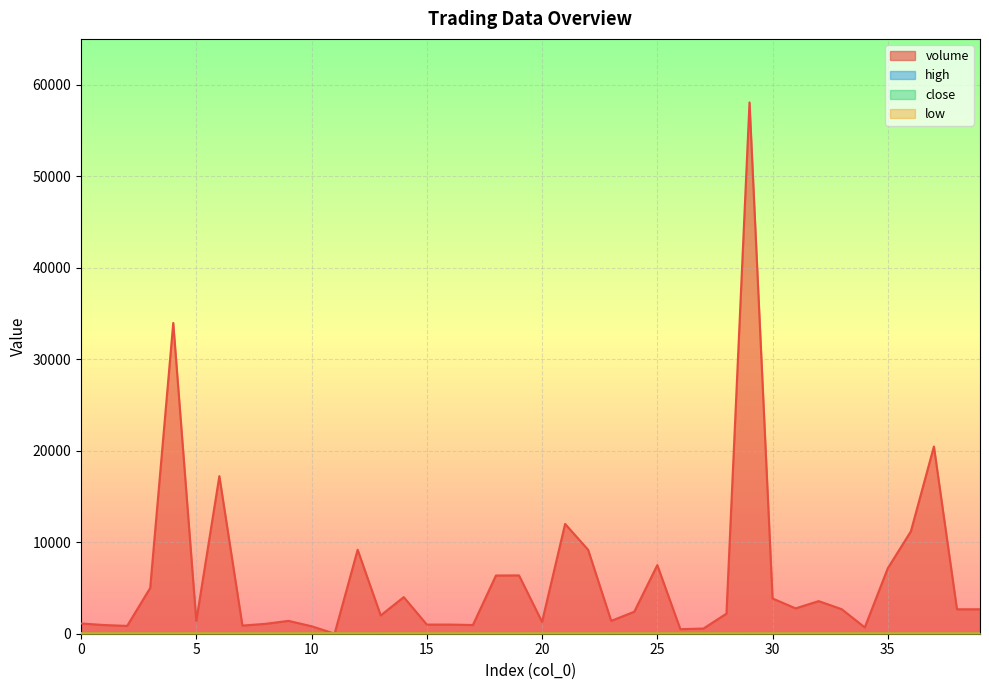

What are all the series names shown in the legend?

volume, high, close, low